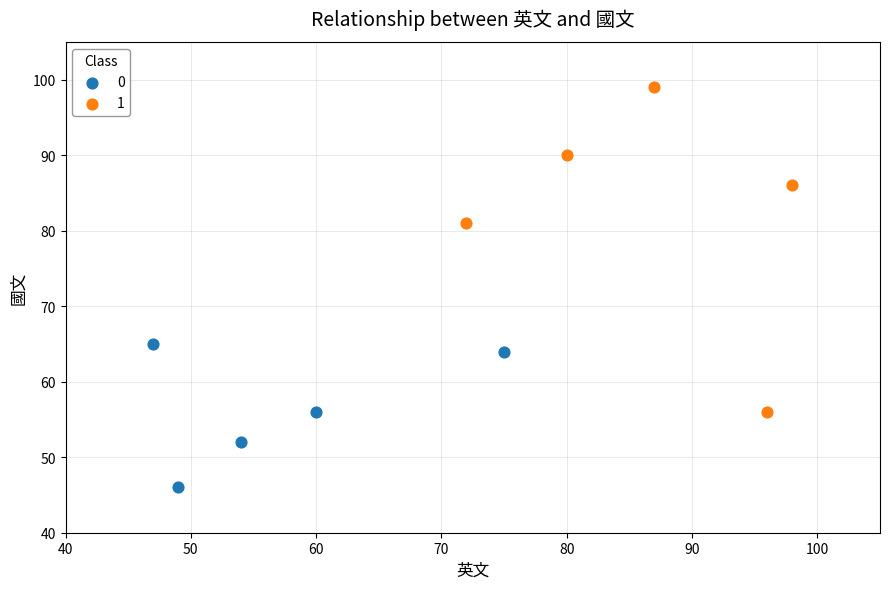

Which series has the widest spread of Y values?

1